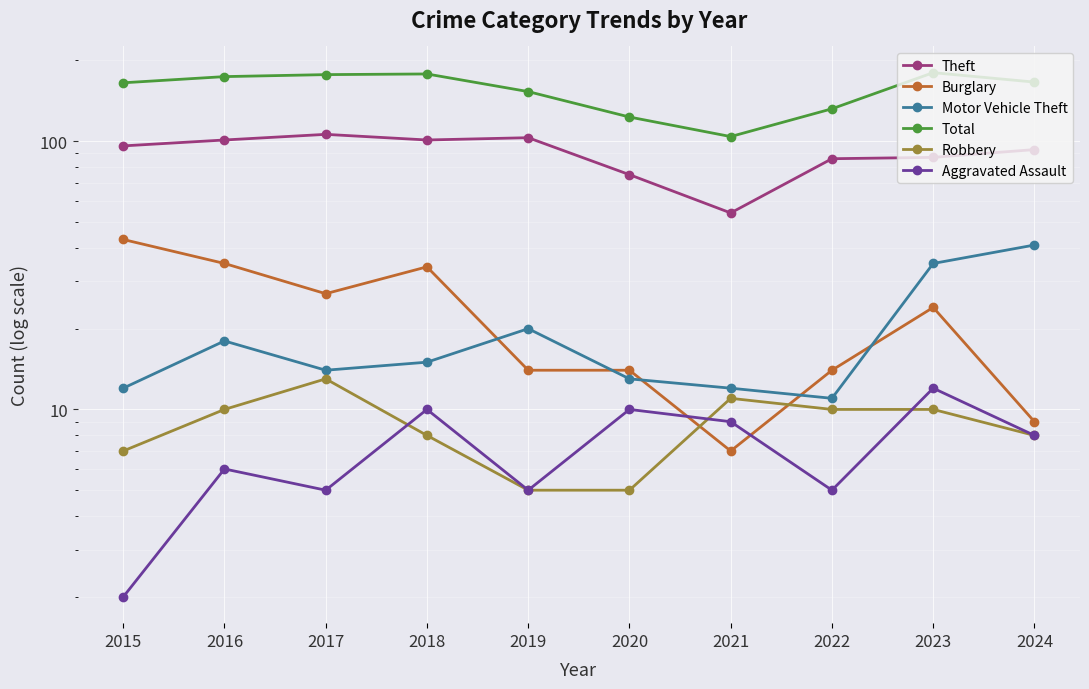

Reading left to right, list all the values displayed in this chart.

Theft: 96	101	106	101	103	75	54	86	87	93
Burglary: 43	35	27	34	14	14	7	14	24	9
Motor Vehicle Theft: 12	18	14	15	20	13	12	11	35	41
Total: 165	174	177	178	153	123	104	132	180	166
Robbery: 7	10	13	8	5	5	11	10	10	8
Aggravated Assault: 2	6	5	10	5	10	9	5	12	8